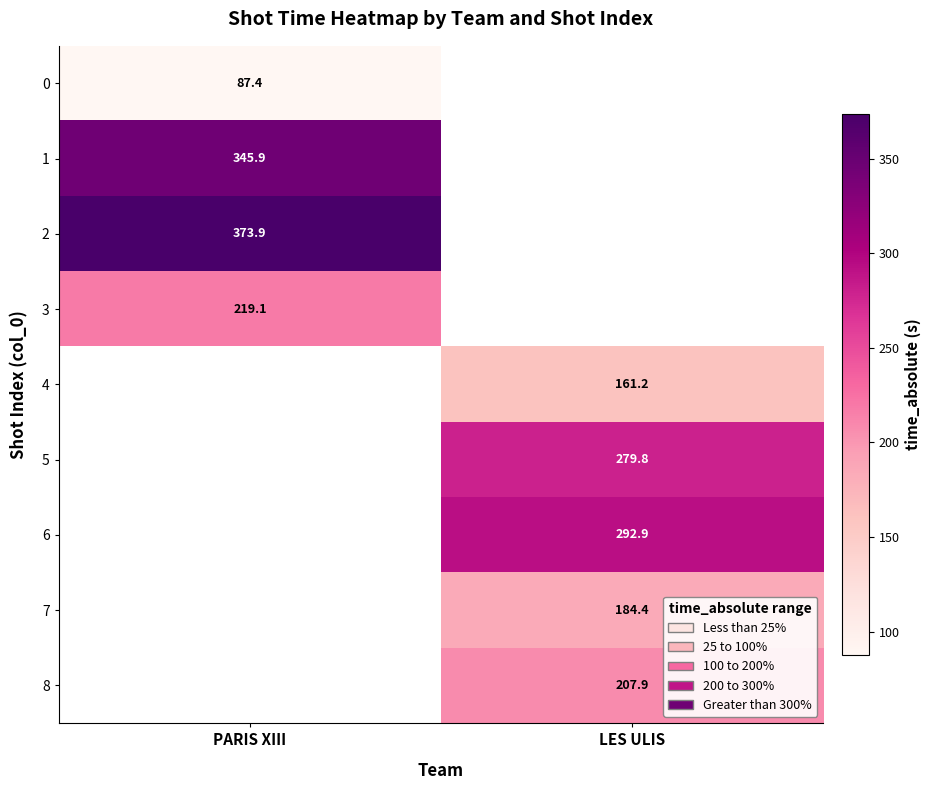

Which has a higher value, PARIS XIII or LES ULIS?

LES ULIS